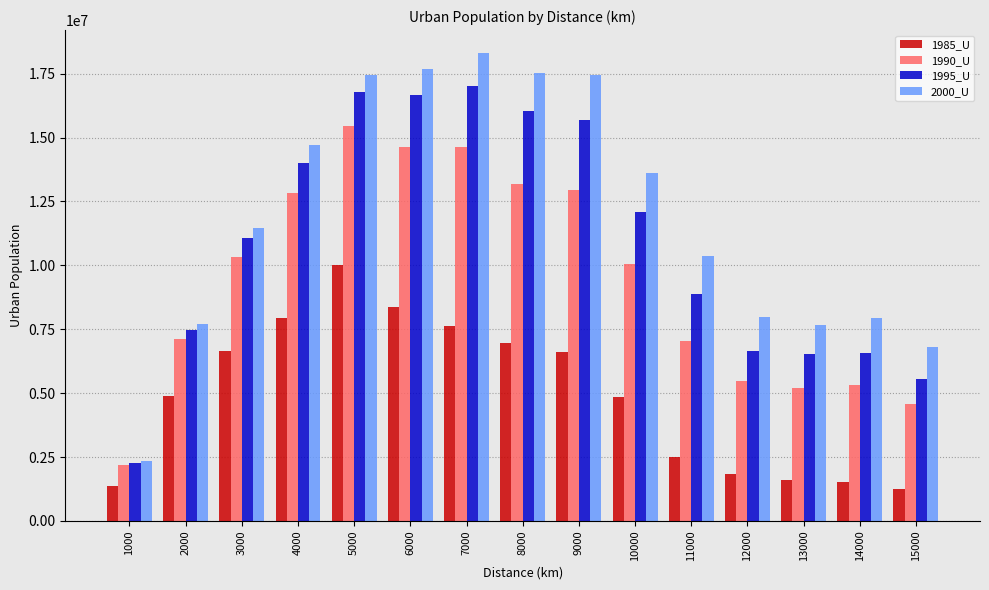

At how many categories does at least one series exceed 11659831?

7